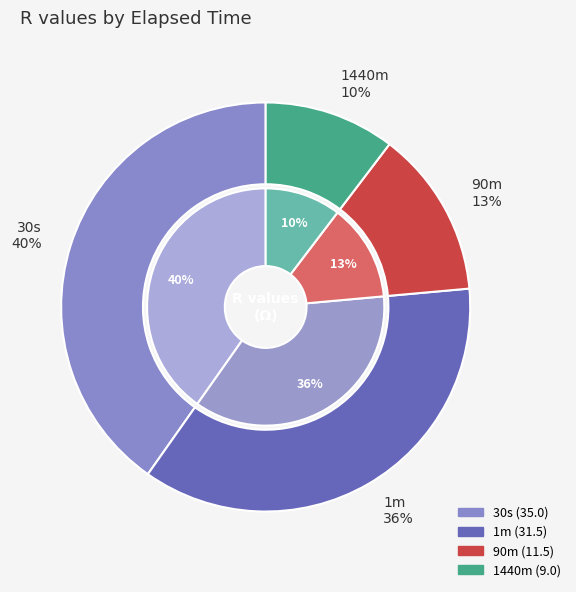

What is the smallest slice in the pie chart?

1440m